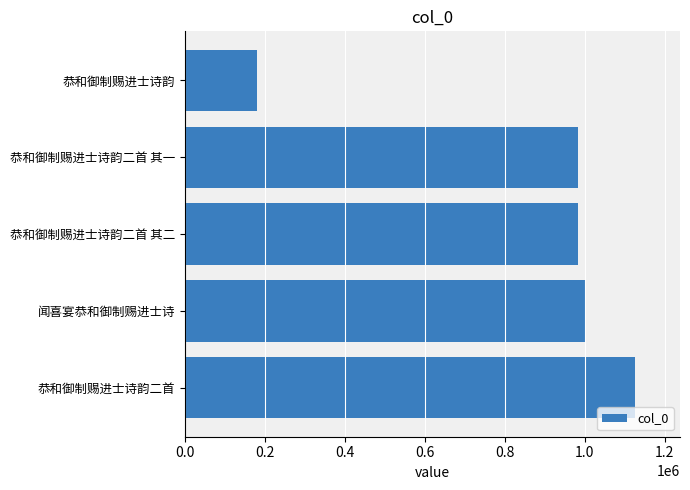

Which has a higher value, 恭和御制赐进士诗韵二首 其二 or 恭和御制赐进士诗韵?

恭和御制赐进士诗韵二首 其二